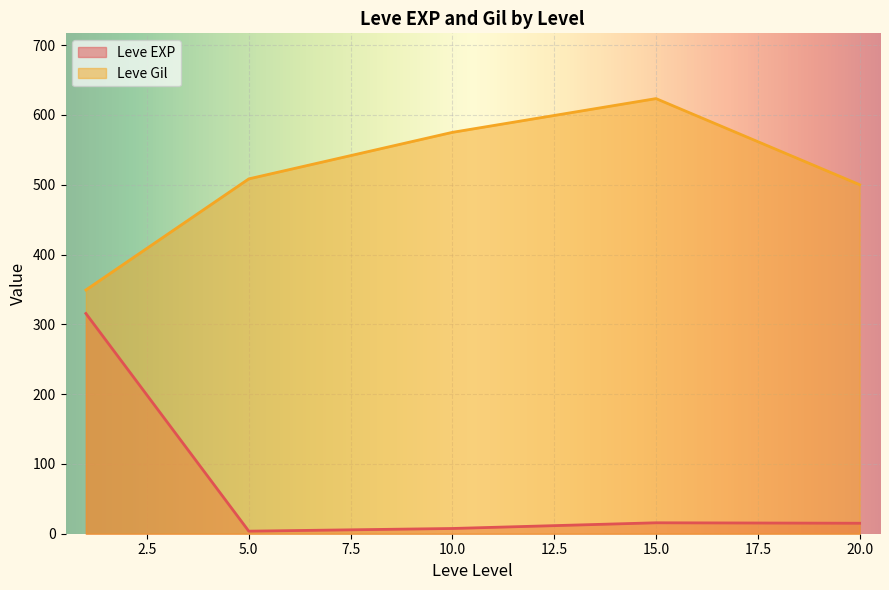

Which series changed the most between 1 and 20?

Leve EXP